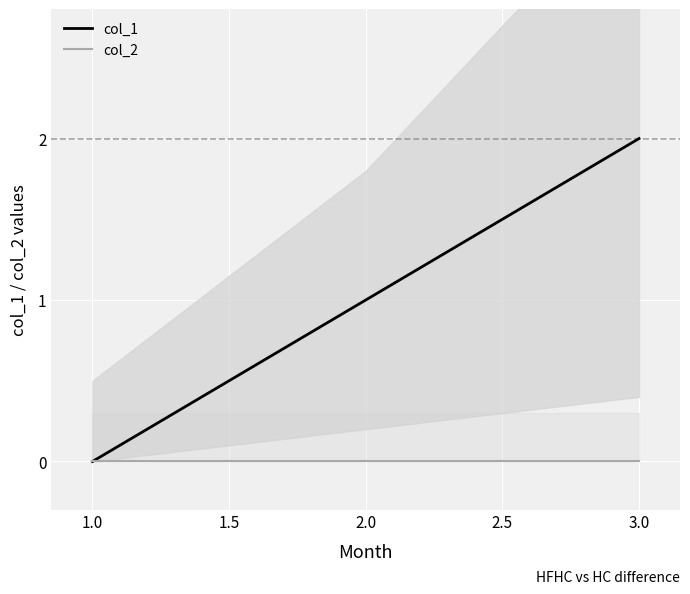

Count the col_1 values in the range 0 to 2.

3